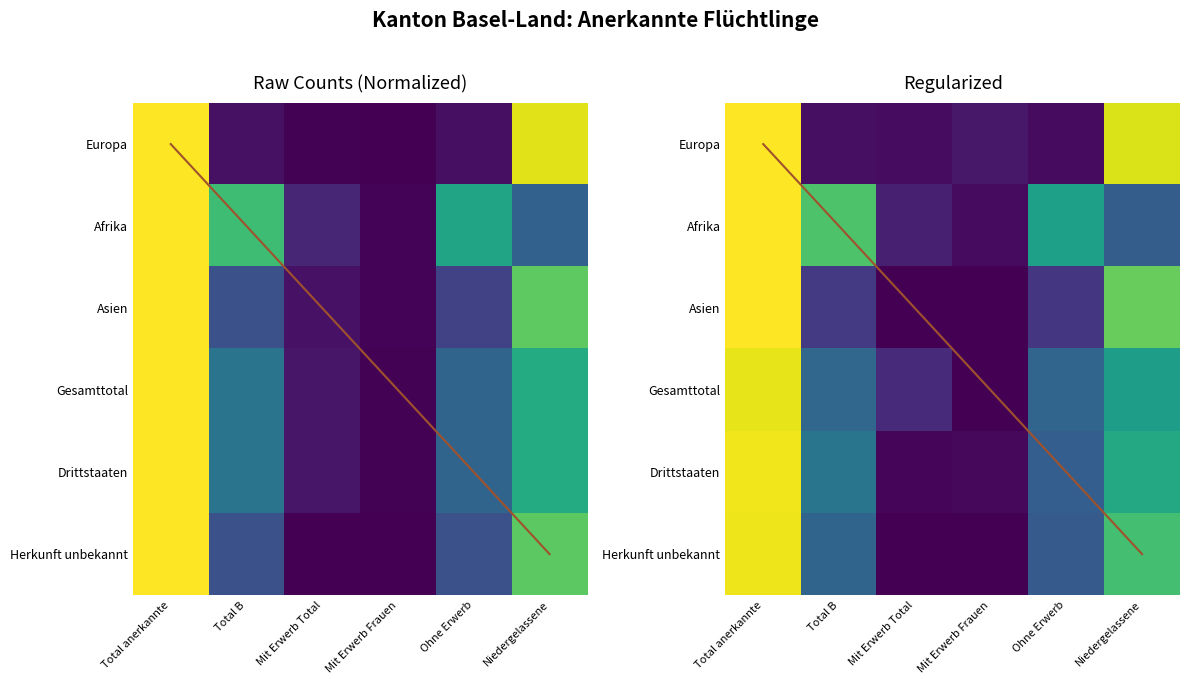

What is the total value across all series at Ohne Erwerb?

1.7